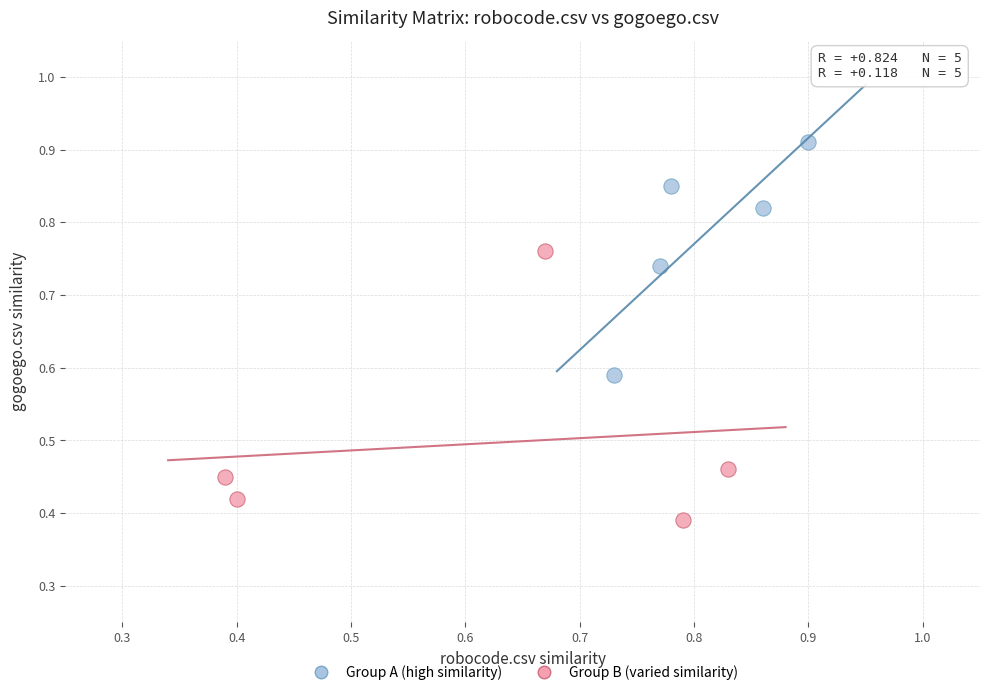

Which series reaches the maximum Y coordinate?

Group A (high similarity)